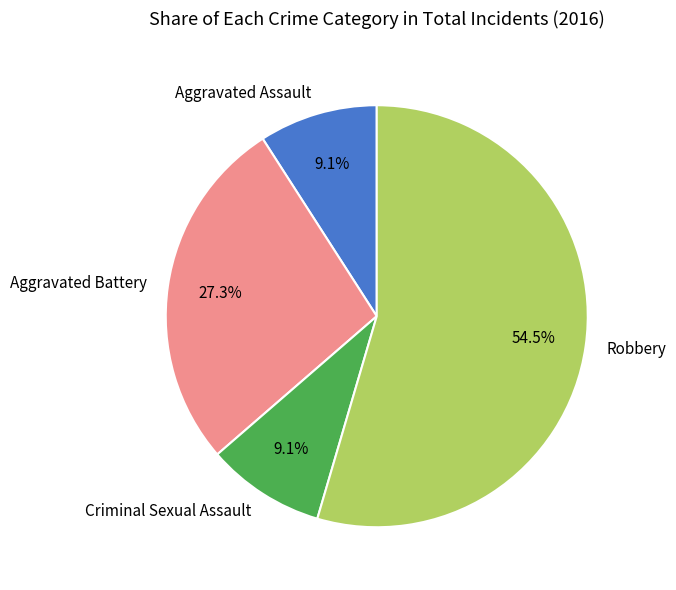

Is Aggravated Assault the majority of the pie?

No